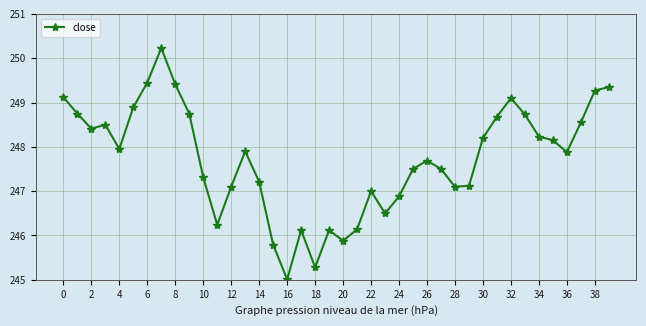

What is the greatest value displayed?

250.2